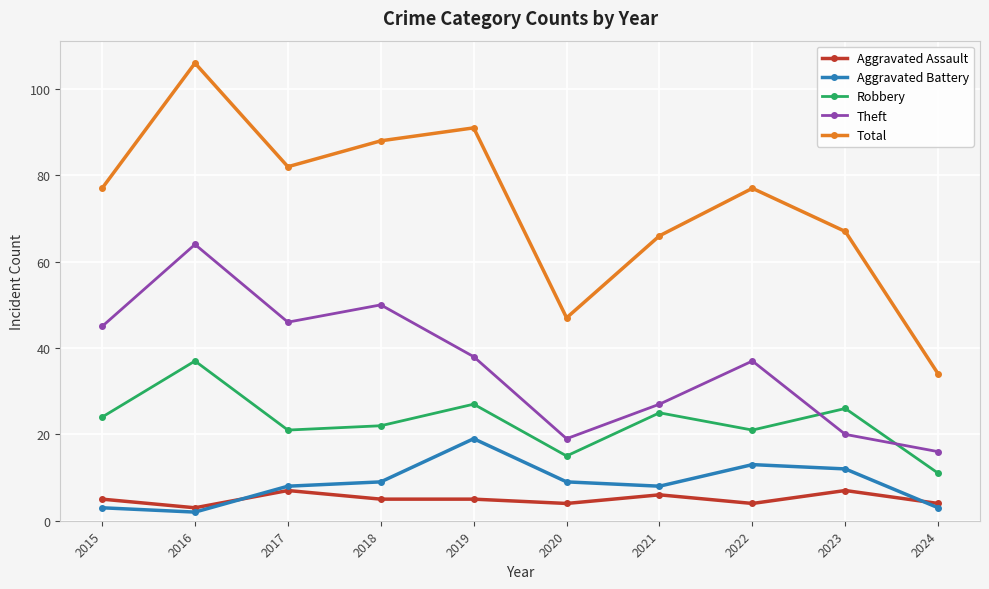

What is the lowest value of the Total series?

34